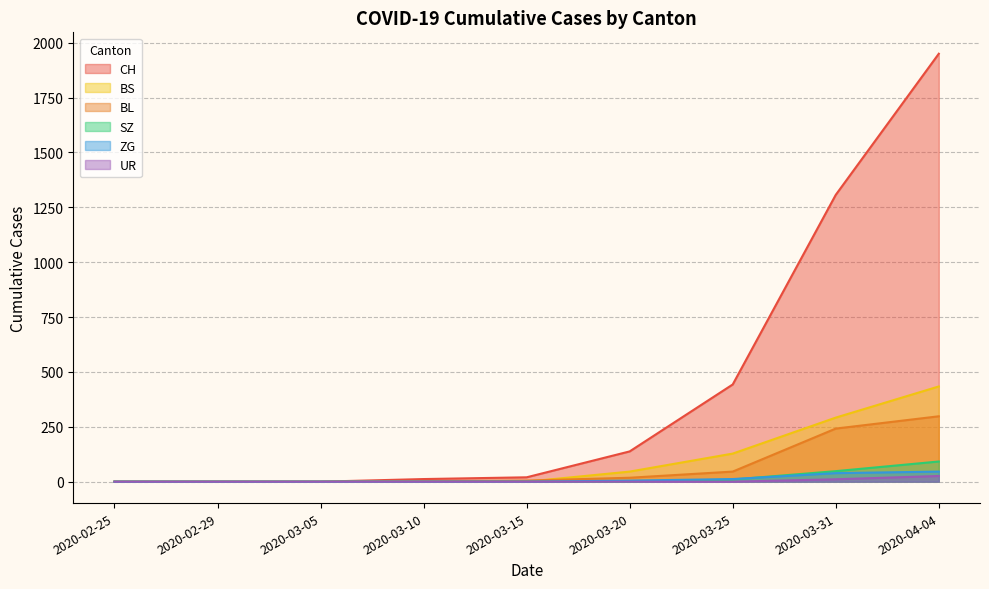

Where is BS nearest to the value 217?

2020-03-31